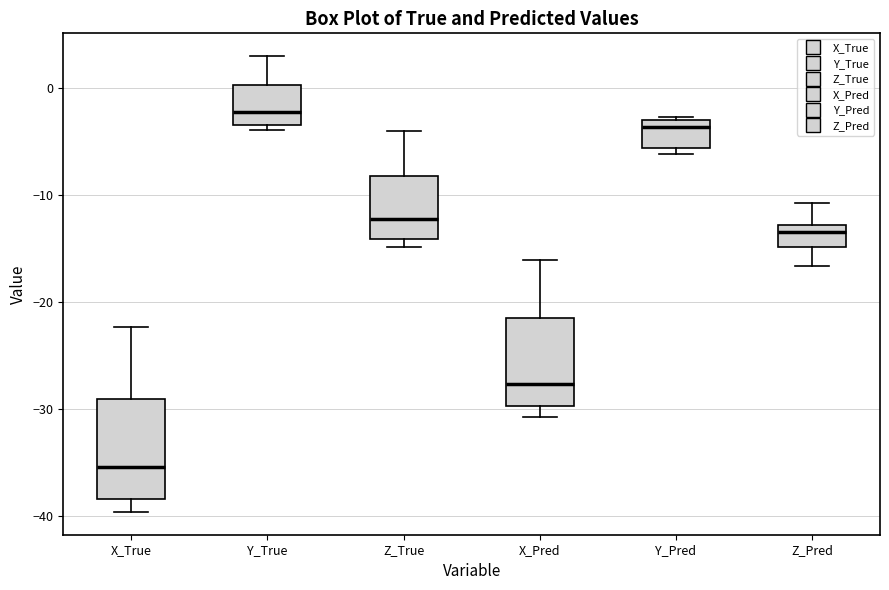

Reading left to right, read every box against the y-axis: the position of its median line, the range the box covers, and the ends of its whiskers. The values are not printed on the chart, so give them approximately, as read against the axis.

X_True: median -35, box -38 to -29, whiskers -40 to -22
Y_True: median -2, box -3 to 0, whiskers -4 to 3
Z_True: median -12, box -14 to -8, whiskers -15 to -4
X_Pred: median -28, box -30 to -21, whiskers -31 to -16
Y_Pred: median -4, box -6 to -3, whiskers -6 (just below the box's lower edge) to -3
Z_Pred: median -13 (just below the box's upper edge), box -15 to -13, whiskers -17 to -11